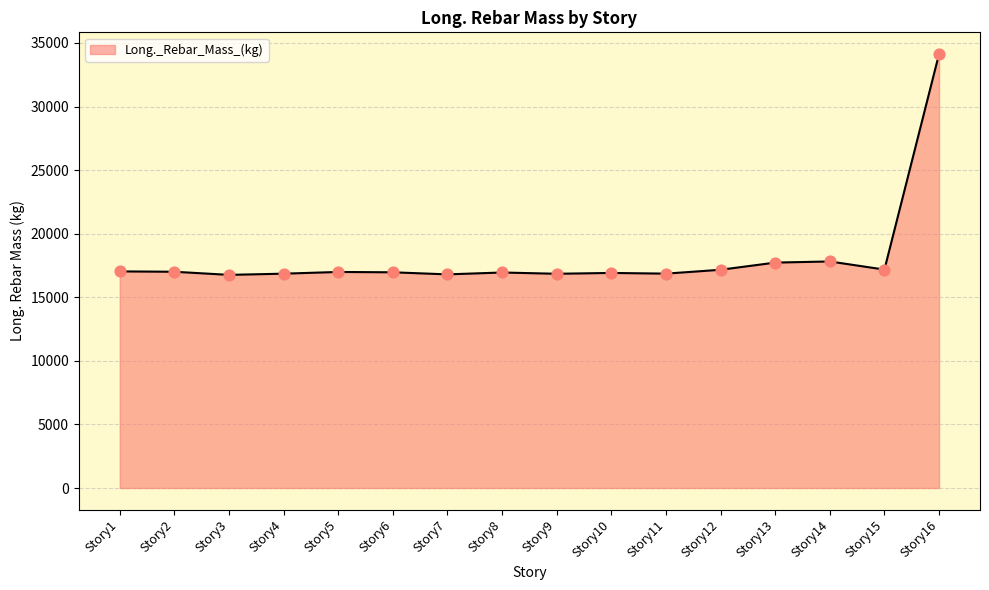

What is the ratio of the value at Story1 to the value at Story12?

1.0